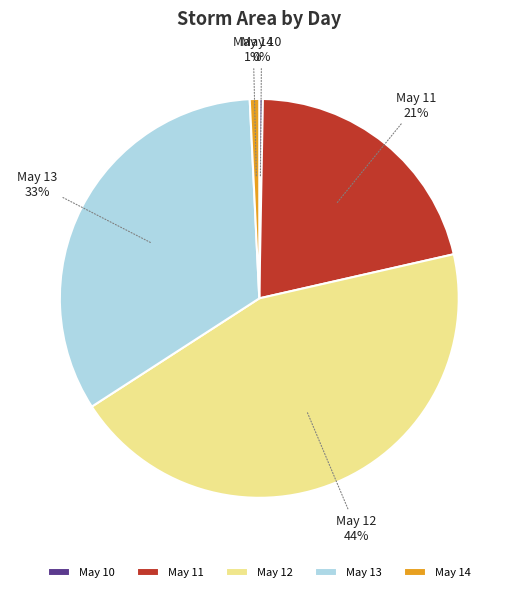

What is the ratio of the value at May 12 to the value at May 13?

1.3